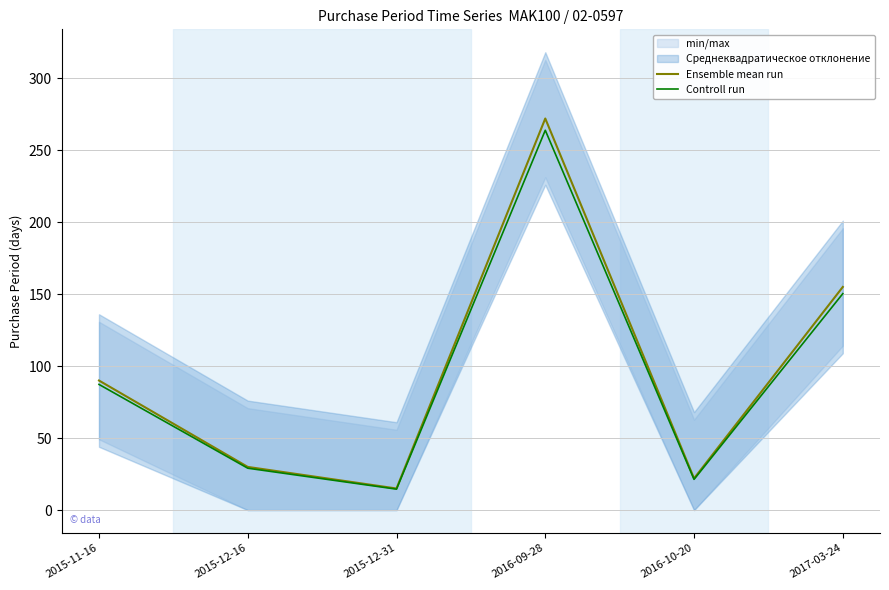

What is the value of the Ensemble mean run point at the 6th from the left?

155.0